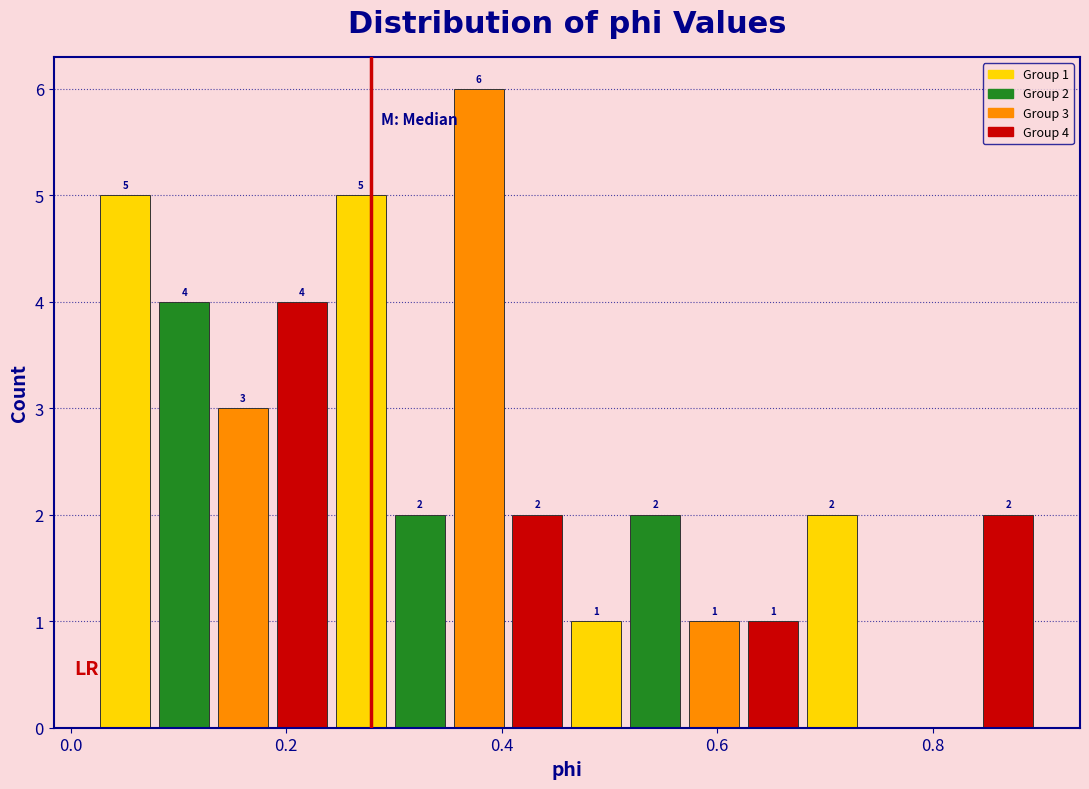

Read against the x-axis, roughly where is the centre of the tallest bar?

0.38